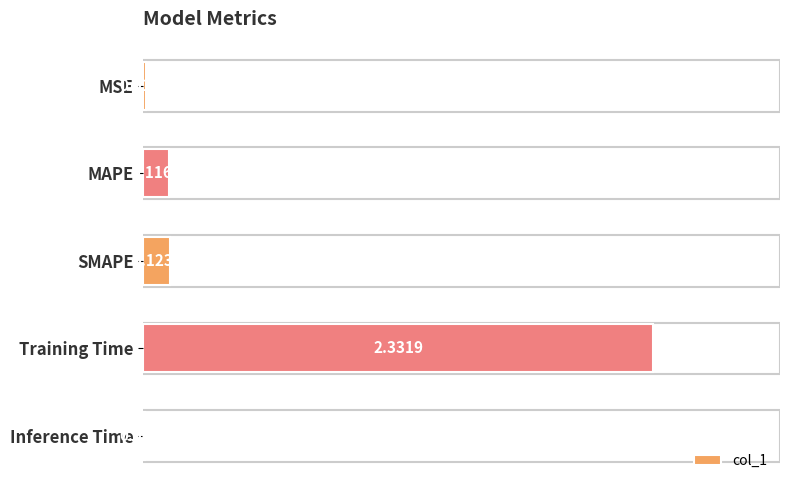

Count the number of data series in this chart.

1